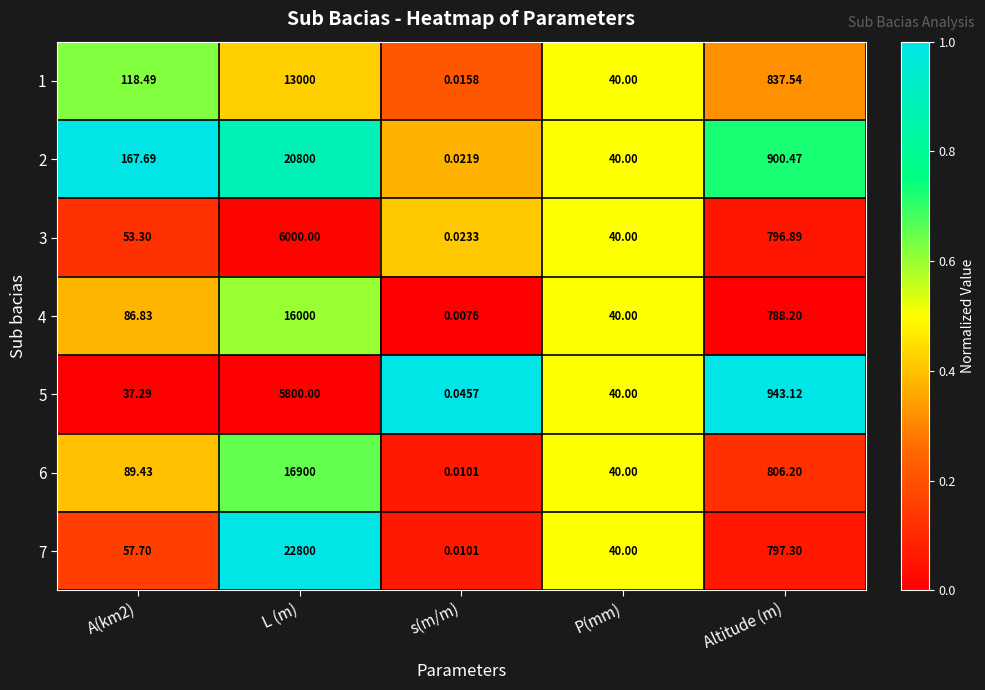

At which category is the sum across all series the highest?

L (m)